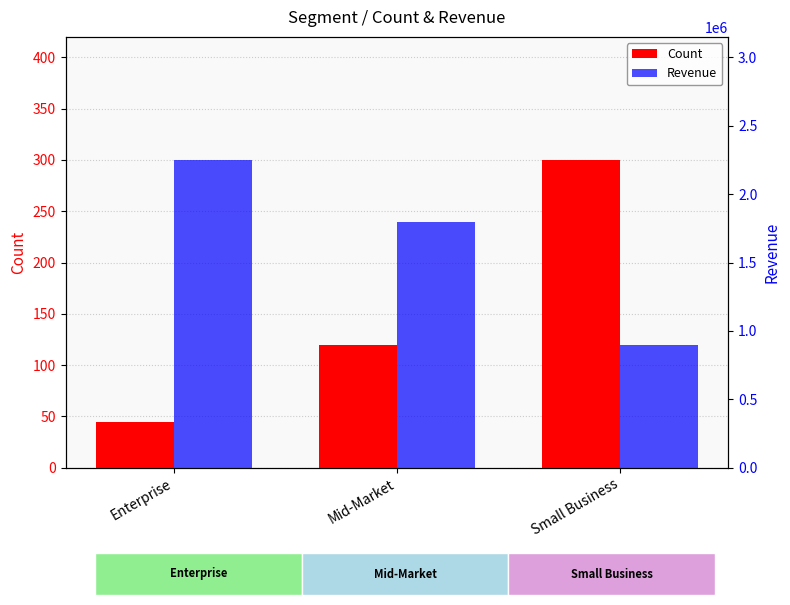

At which label does Count first exceed 120?

Small Business